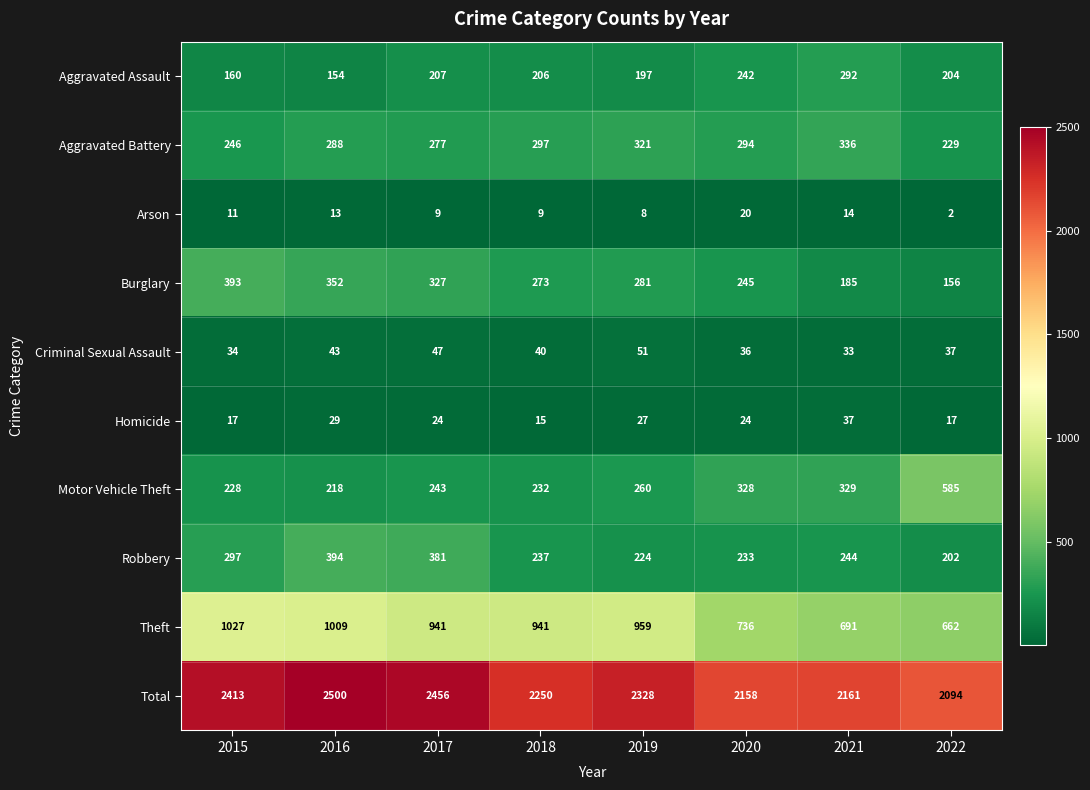

What is the smallest value displayed?

2